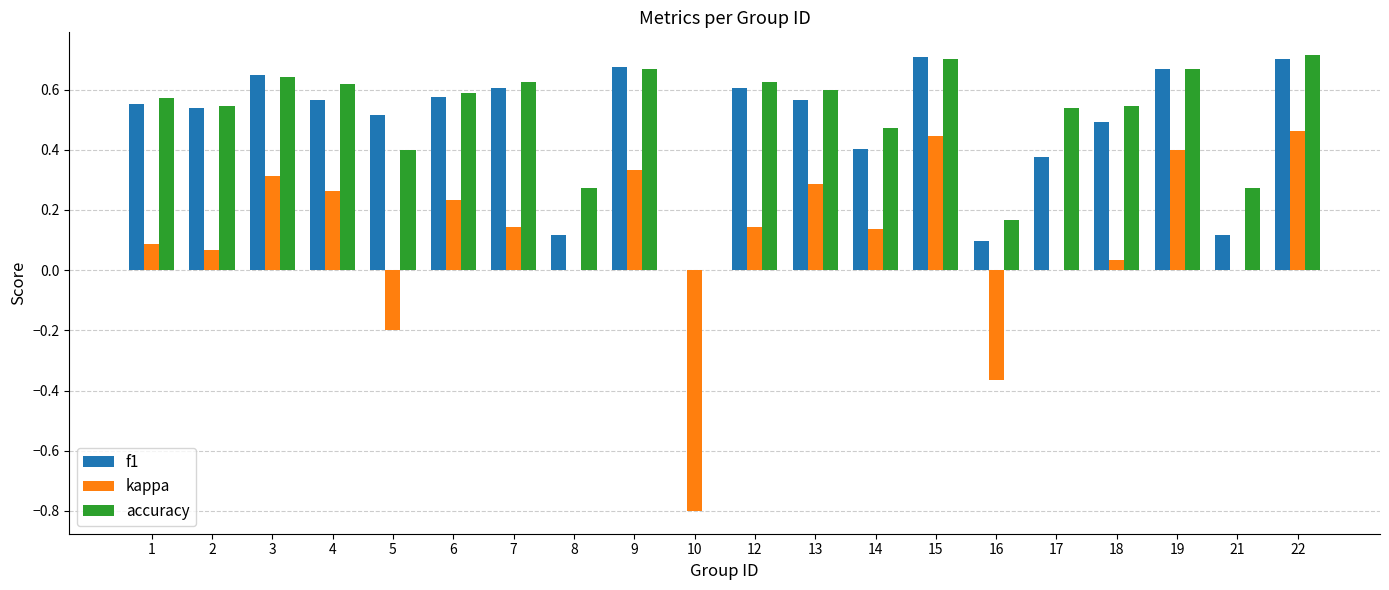

What is the total value across all series at 19?

1.7